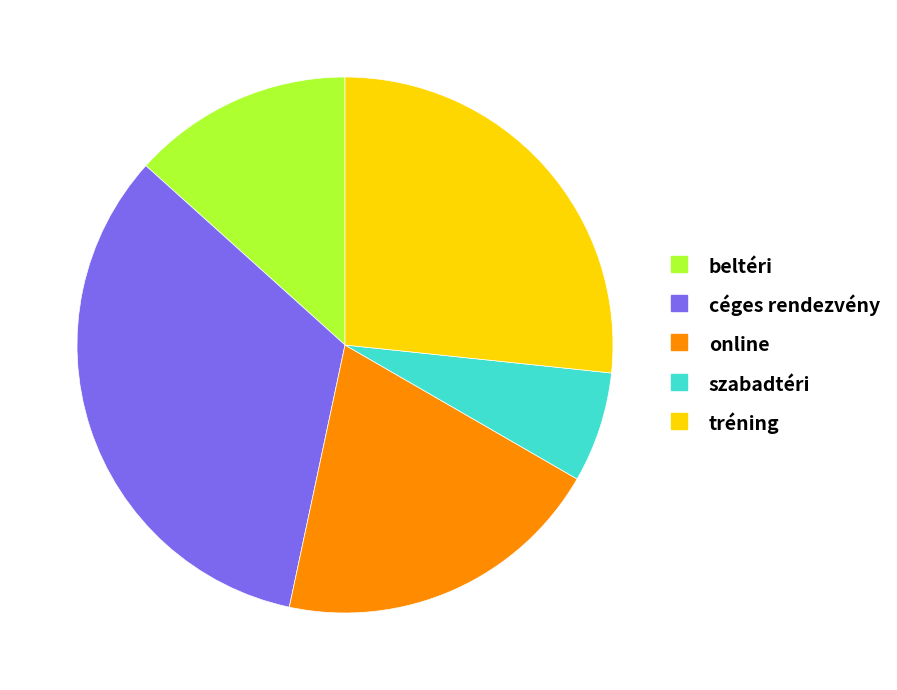

Between szabadtéri and online, which is larger?

online